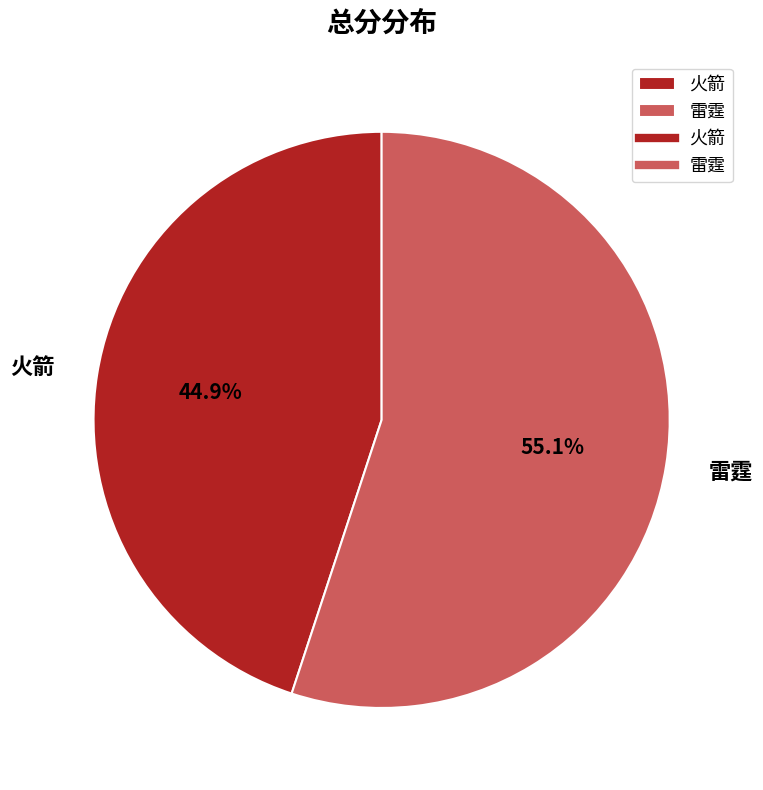

Rank the categories by value from highest to lowest.

雷霆, 火箭